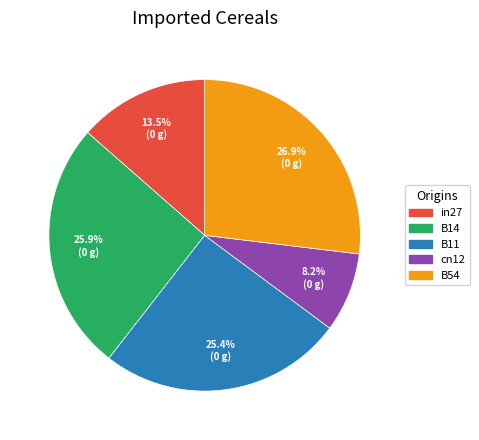

What percentage do B11 and cn12 together represent?

33.6%